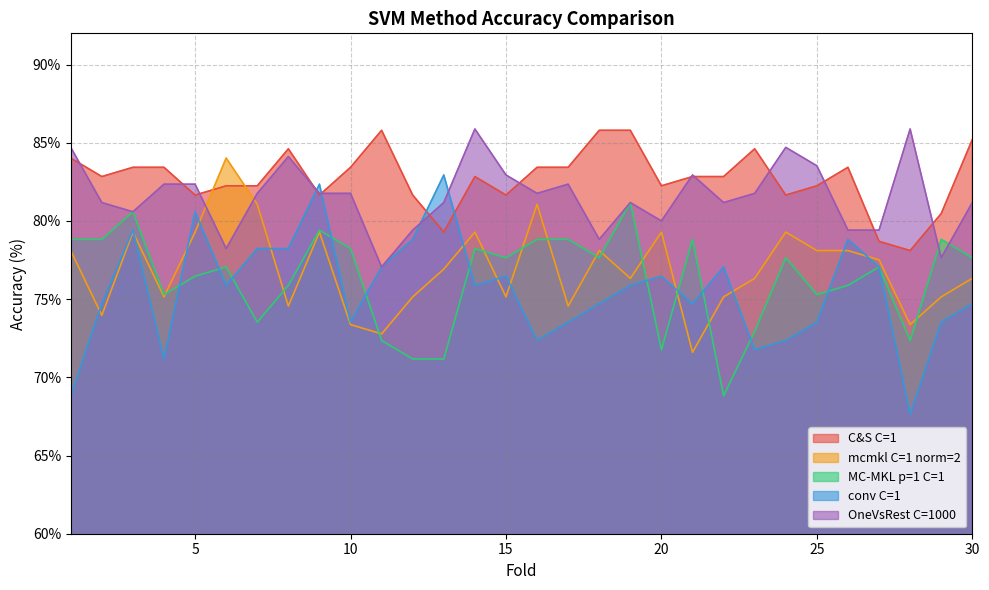

True or false: C&S C=1 has more than 2 points higher than both neighbors.

True